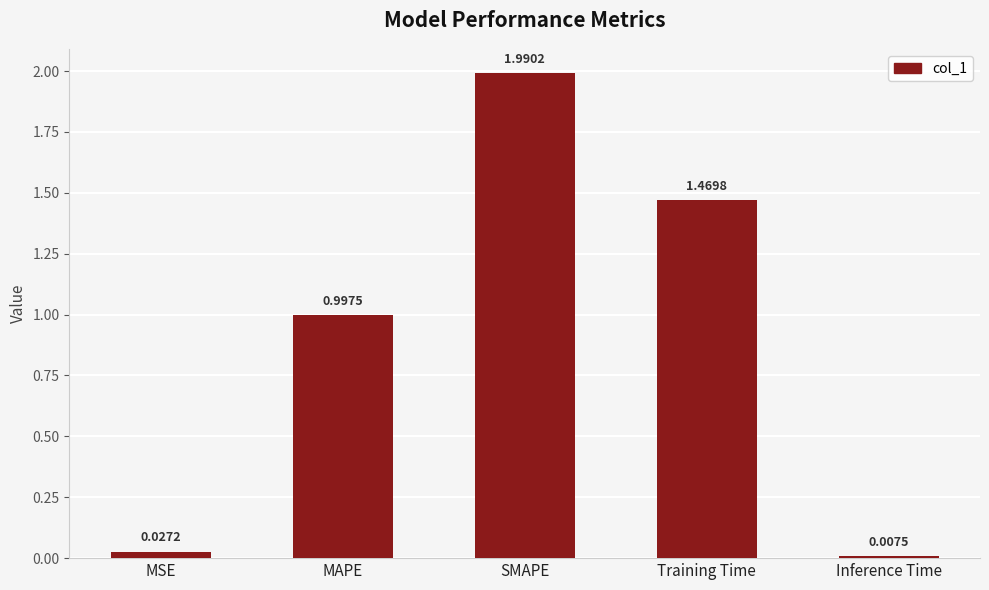

What is the label of the 2nd bar from the left?

MAPE